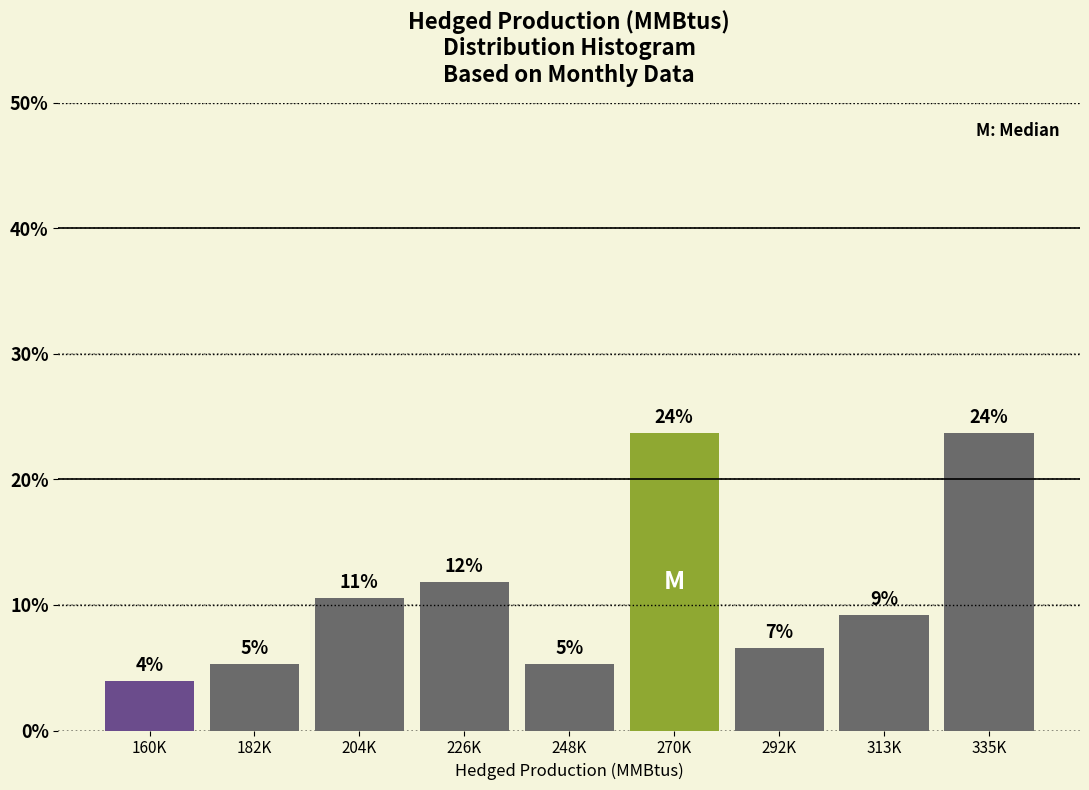

How many bars are there in total?

9